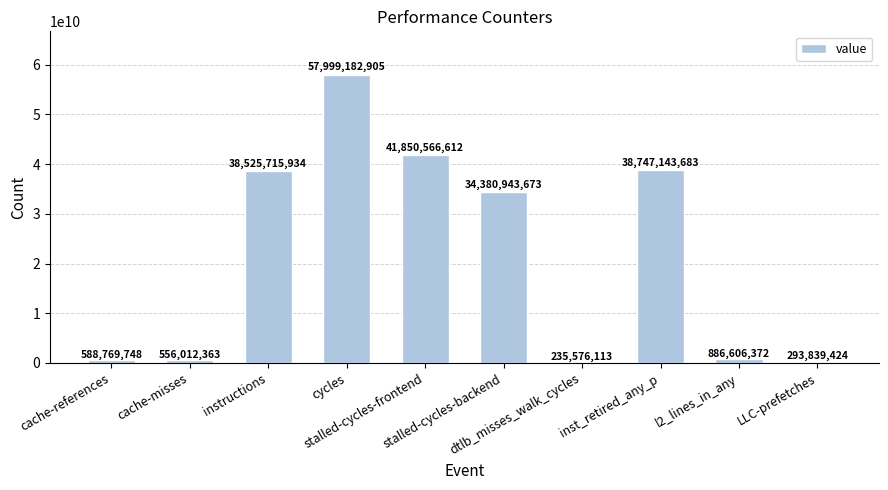

What is the label of the 5th bar from the left?

stalled-cycles-frontend